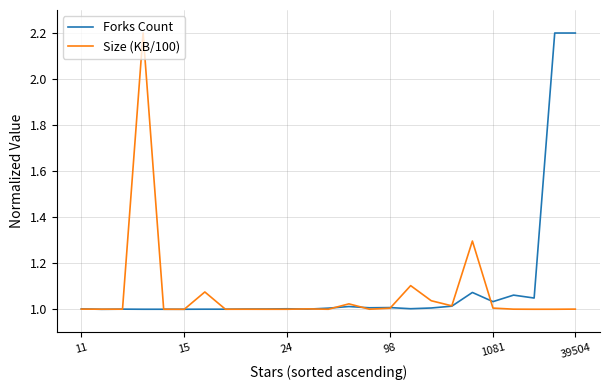

What is the greatest value displayed?

2.2